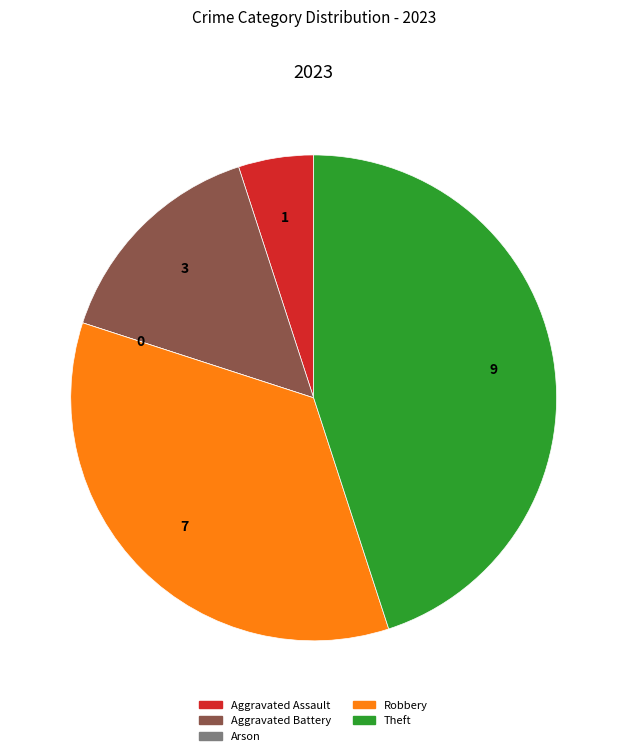

The Theft slice represents 45% of the pie. True or false?

True